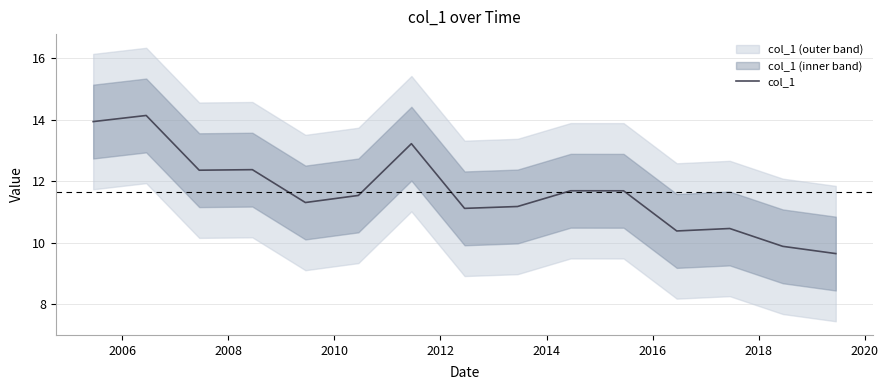

Where is the first local maximum?

2006